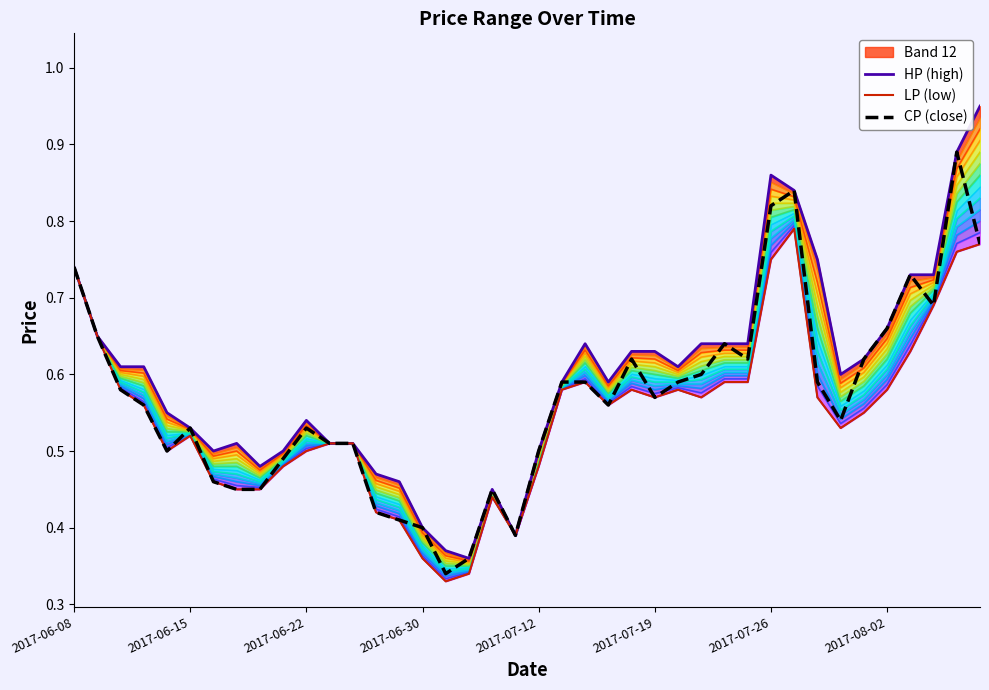

What is the sum of the LP (low) values at 14 and 27?

1.0